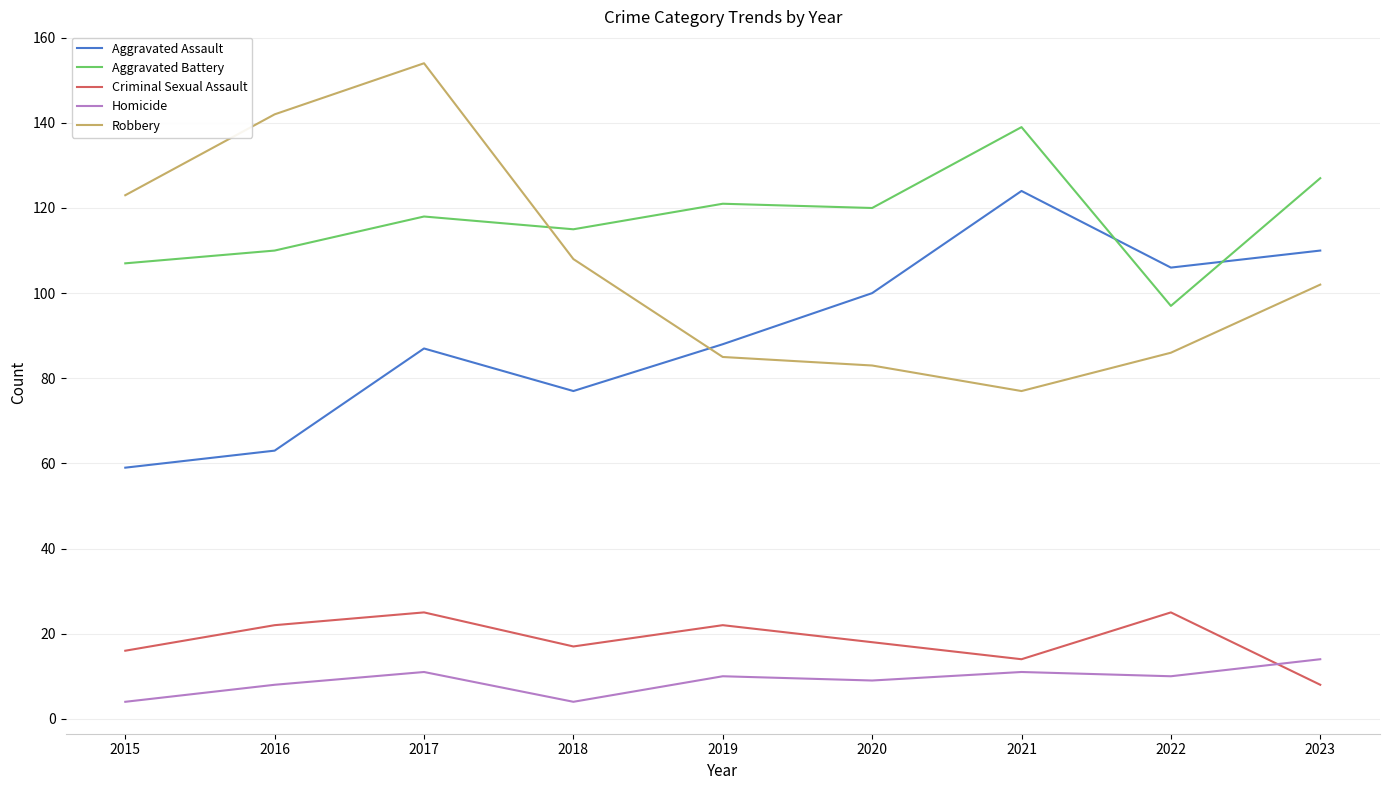

Which series ends up on top after the final intersection of Homicide and Criminal Sexual Assault?

Homicide